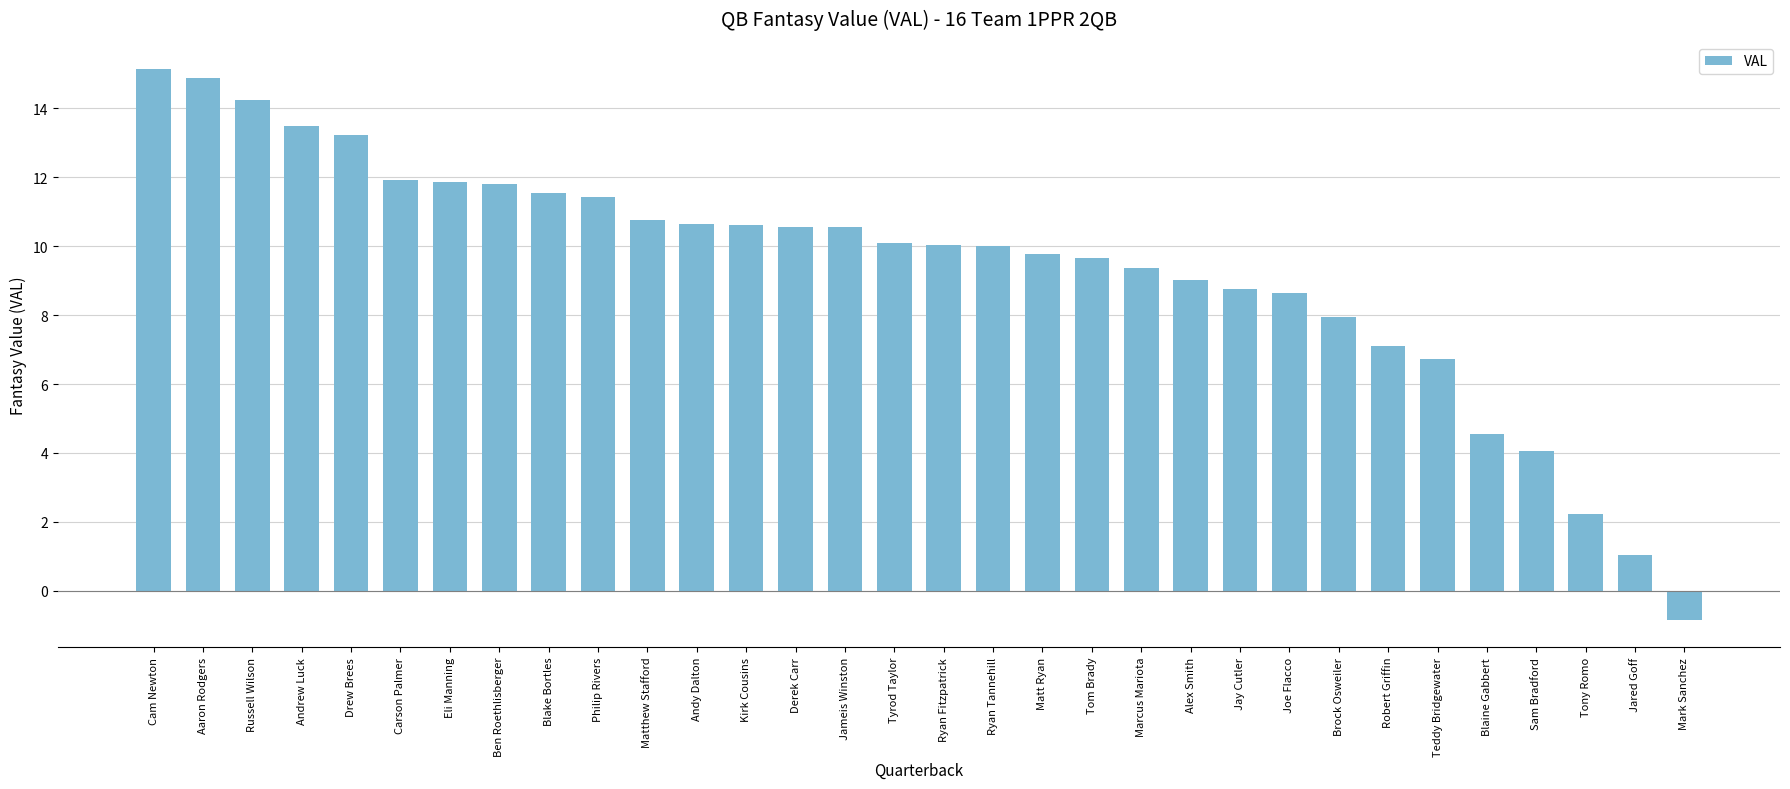

What is the change in value from Jameis Winston to Sam Bradford?

-6.5